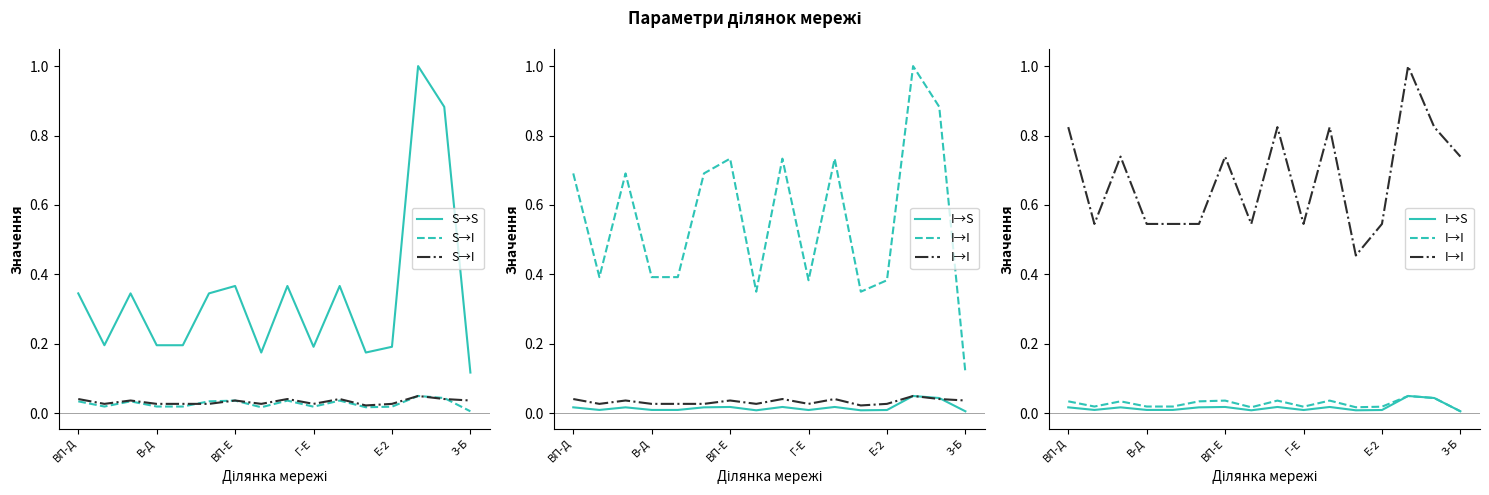

What is the label of the 1st point from the left?

ВП-Д